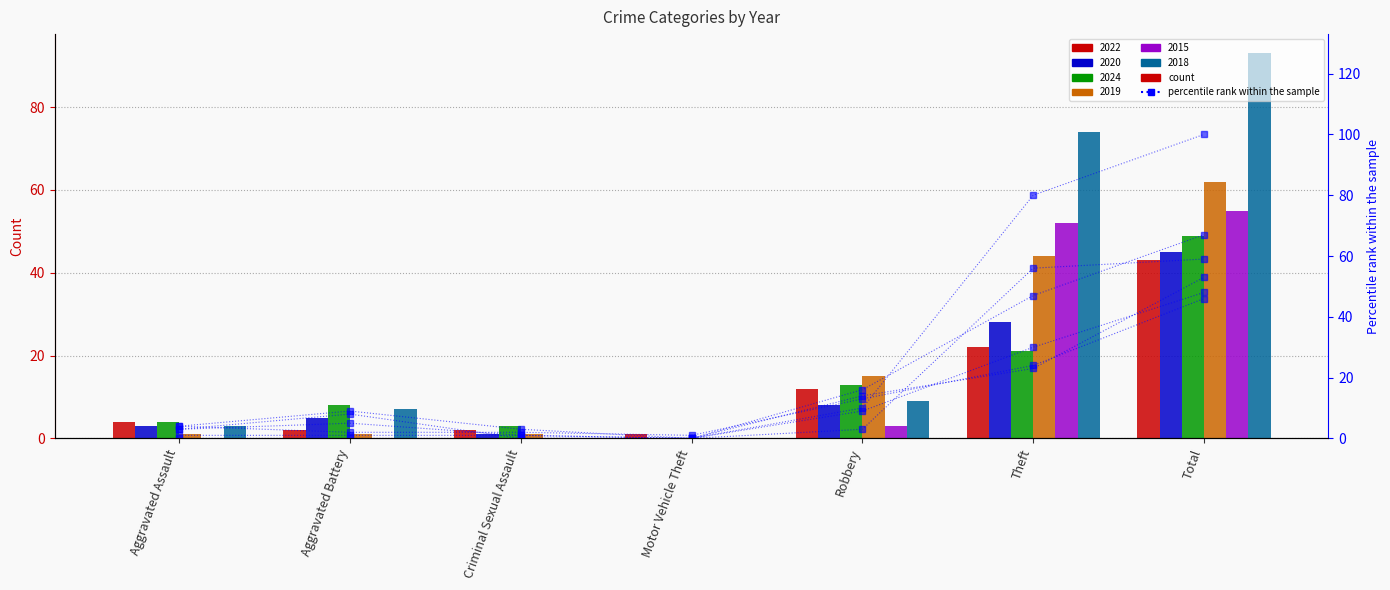

What is the approximate value of 2022 pct_rank at Robbery, to the nearest 5?

15